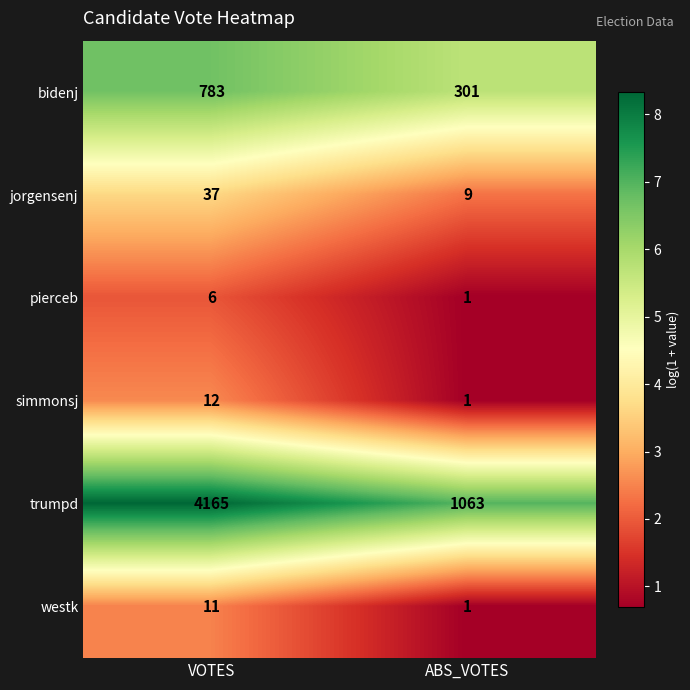

What is the average value of the jorgensenj series?

23